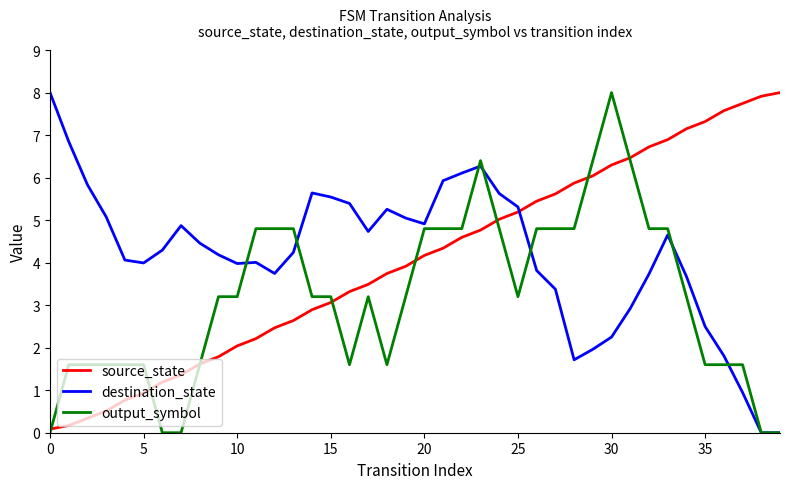

What is the maximum value for source_state?

8.0